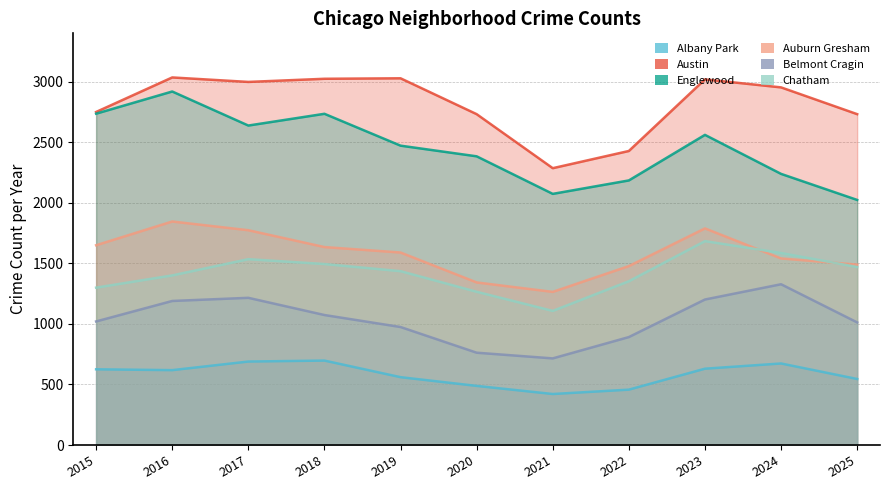

True or false: Auburn Gresham has more than 1 points higher than both neighbors.

True